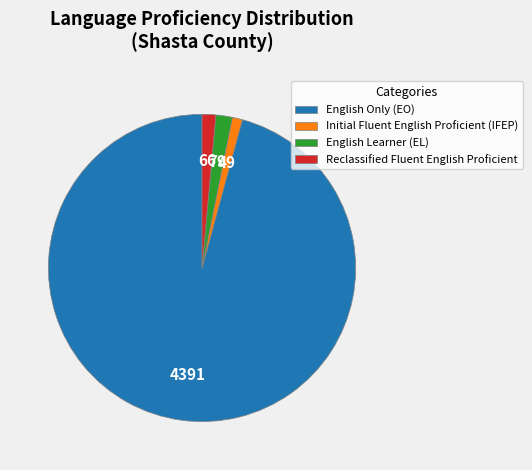

Which has a higher value, Initial Fluent English Proficient (IFEP) or English Learner (EL)?

English Learner (EL)